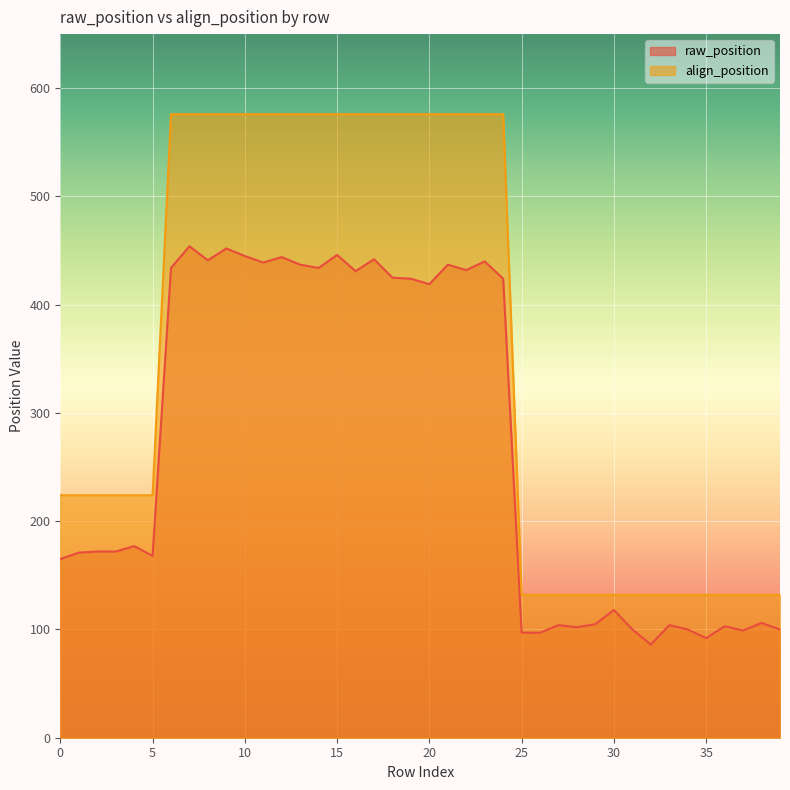

True or false: raw_position and align_position cross at least once.

False